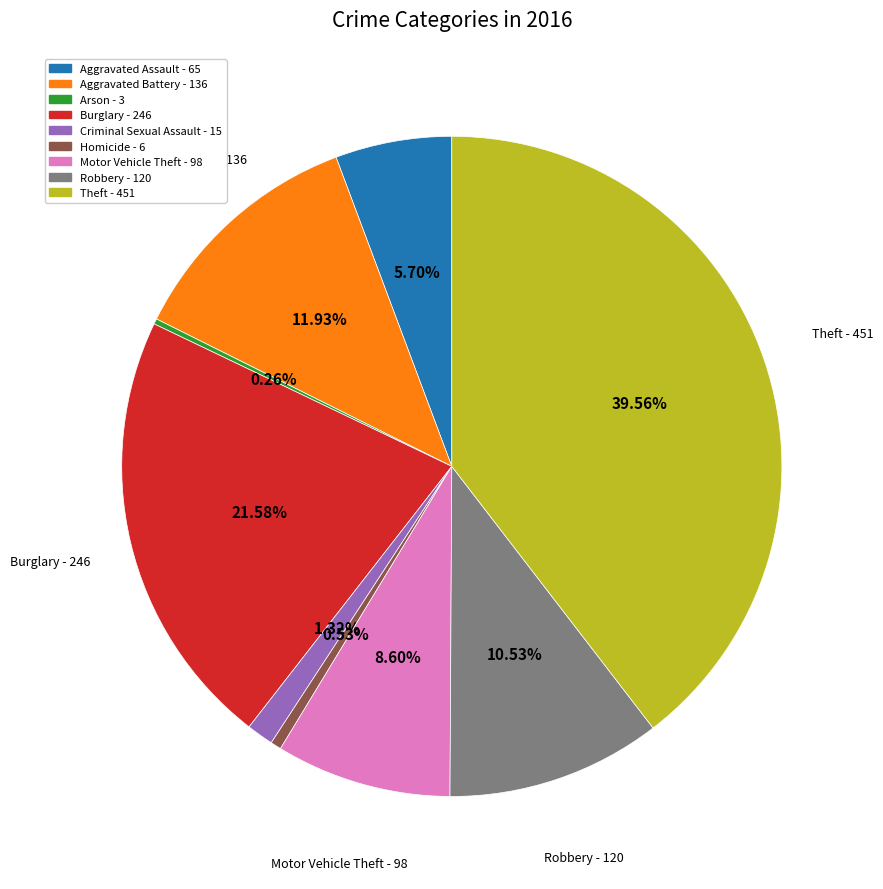

To the nearest percent, what portion does Theft represent?

40%